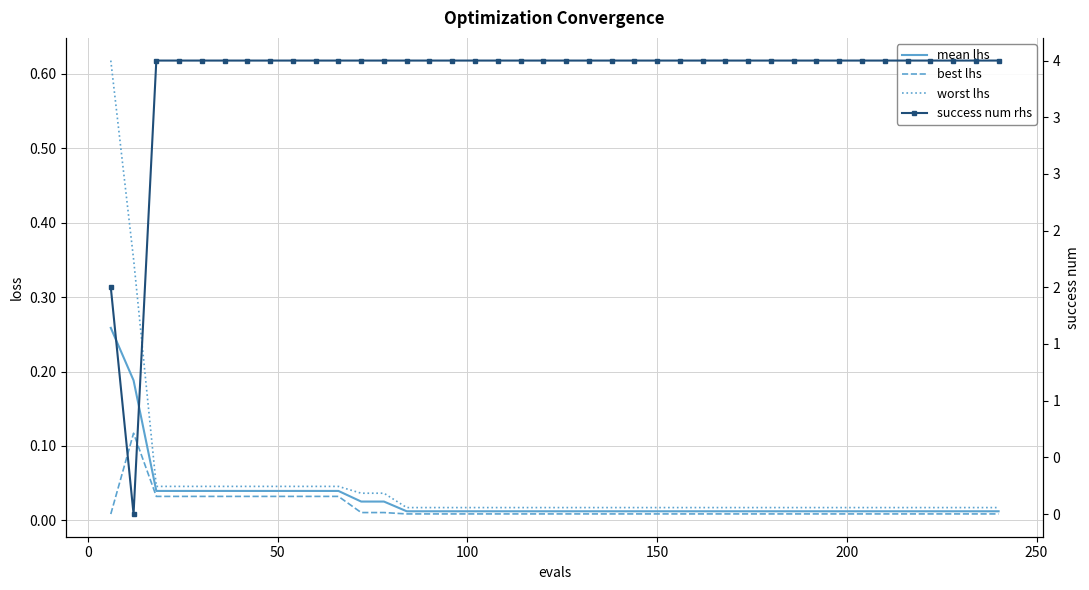

What is the sum of all success num rhs values?

154.0